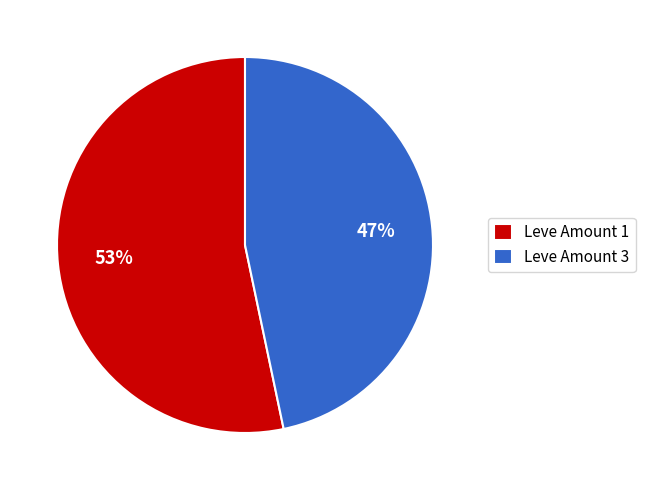

Is it true that Leve Amount 3 is 33% of the pie?

False